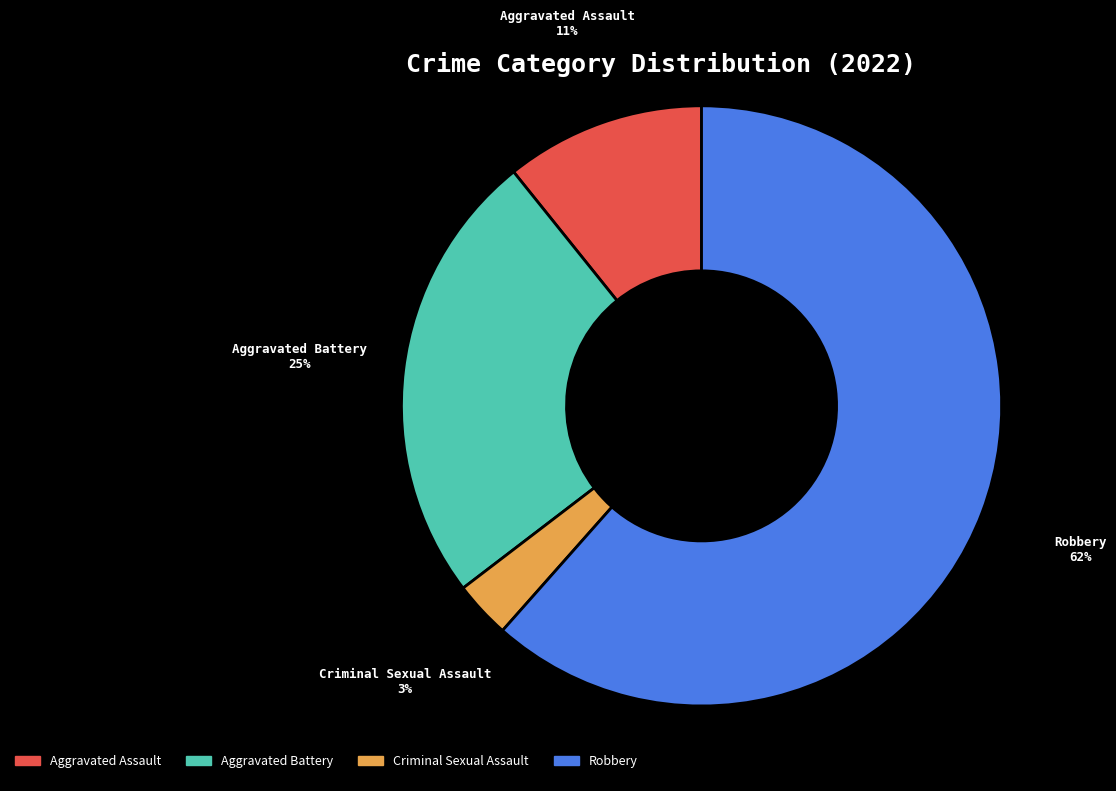

Count the number of slices in the pie.

4